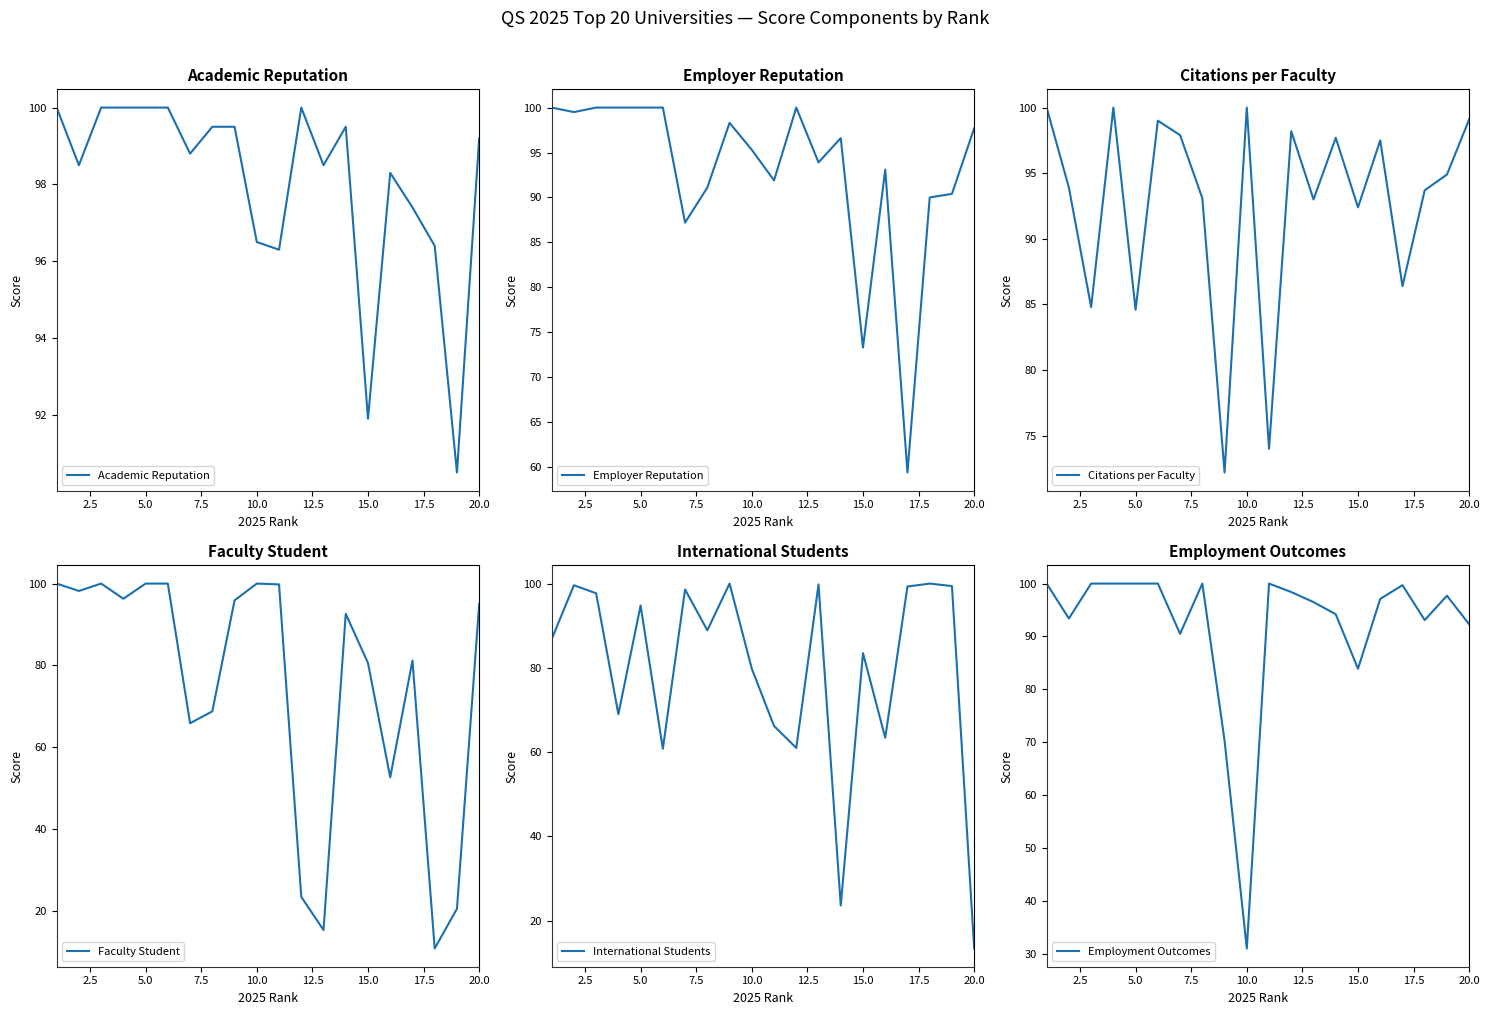

Reading right to left, what are all the values shown in this chart?

Academic Reputation: 99.2	90.5	96.4	97.4	98.3	91.9	99.5	98.5	100.0	96.3	96.5	99.5	99.5	98.8	100.0	100.0	100.0	100.0	98.5	100.0
Employer Reputation: 97.7	90.4	90.0	59.4	93.1	73.3	96.6	93.9	100.0	91.9	95.3	98.3	91.1	87.2	100.0	100.0	100.0	100.0	99.5	100.0
Citations per Faculty: 99.1	94.9	93.7	86.4	97.5	92.4	97.7	93.0	98.2	74.0	100.0	72.2	93.1	97.9	99.0	84.6	100.0	84.8	93.9	100.0
Faculty Student: 95.0	20.6	10.9	81.2	52.7	80.6	92.6	15.4	23.5	99.8	100.0	95.9	68.8	65.9	100.0	100.0	96.3	100.0	98.2	100.0
International Students: 13.4	99.4	100.0	99.3	63.4	83.5	23.6	99.8	61.0	66.2	79.8	100.0	88.9	98.6	60.8	94.8	69.0	97.7	99.6	86.8
Employment Outcomes: 92.3	97.7	93.1	99.7	97.1	83.9	94.2	96.5	98.4	100.0	31.0	70.3	100.0	90.5	100.0	100.0	100.0	100.0	93.4	100.0